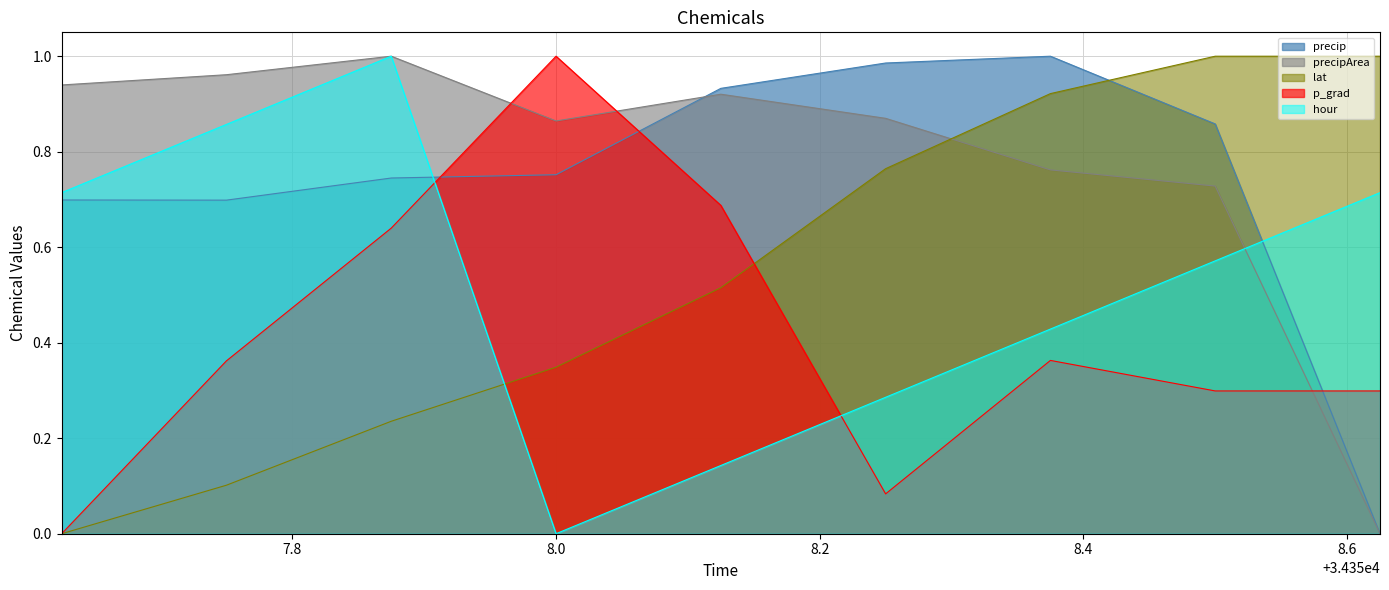

How many data points in precipArea are above 0?

8